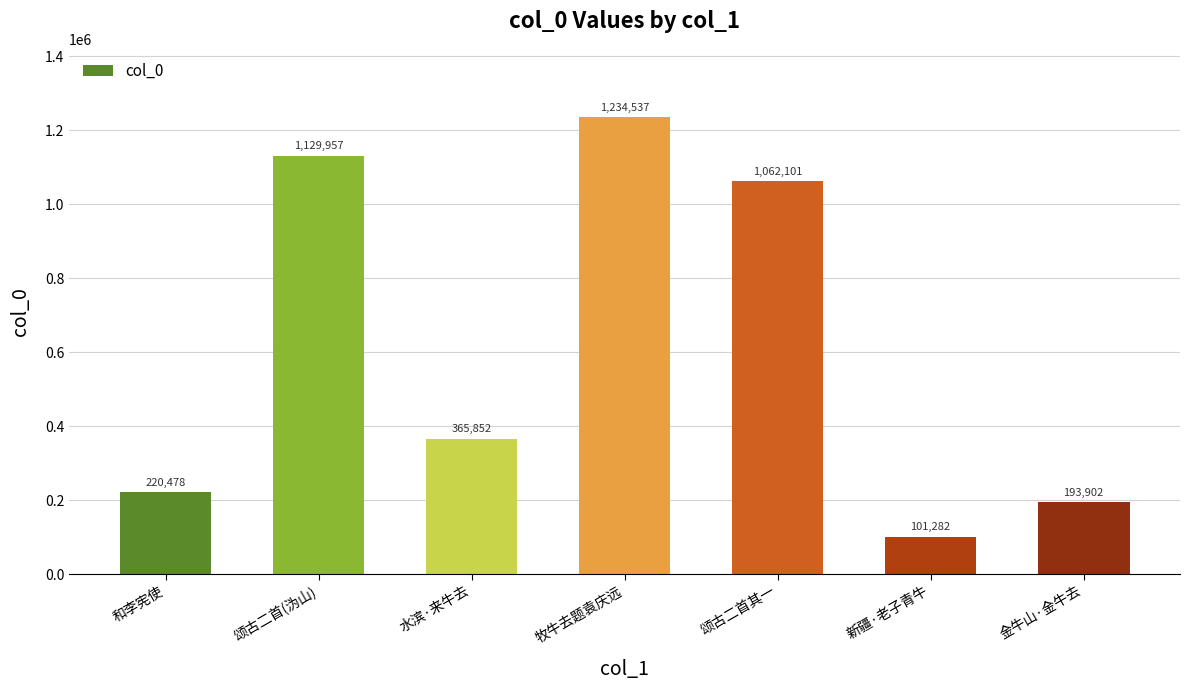

List the labels in order of value, smallest first.

新疆·老子青牛, 金牛山·金牛去, 和李宪使, 水滨·来牛去, 颂古二首其一, 颂古二首(沩山), 牧牛去题袁庆远